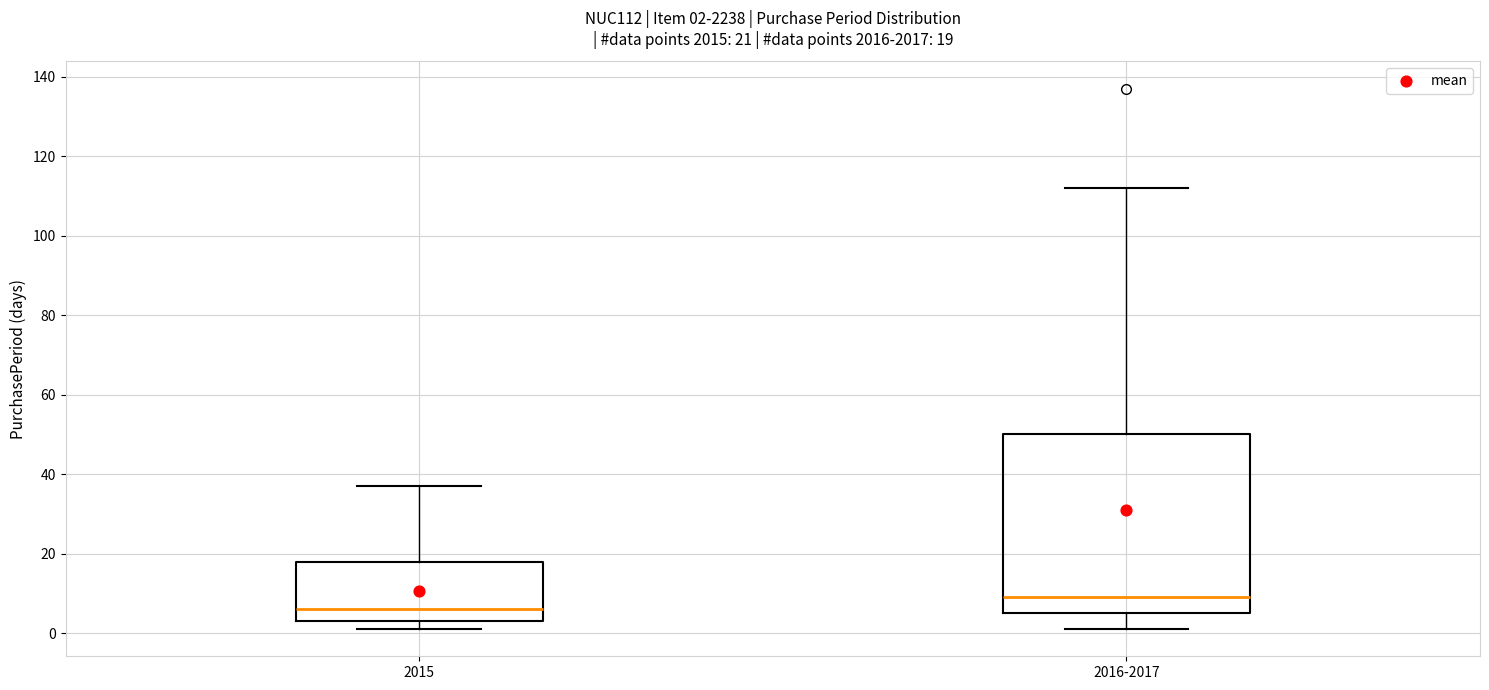

Which box's median line is the lowest?

2015